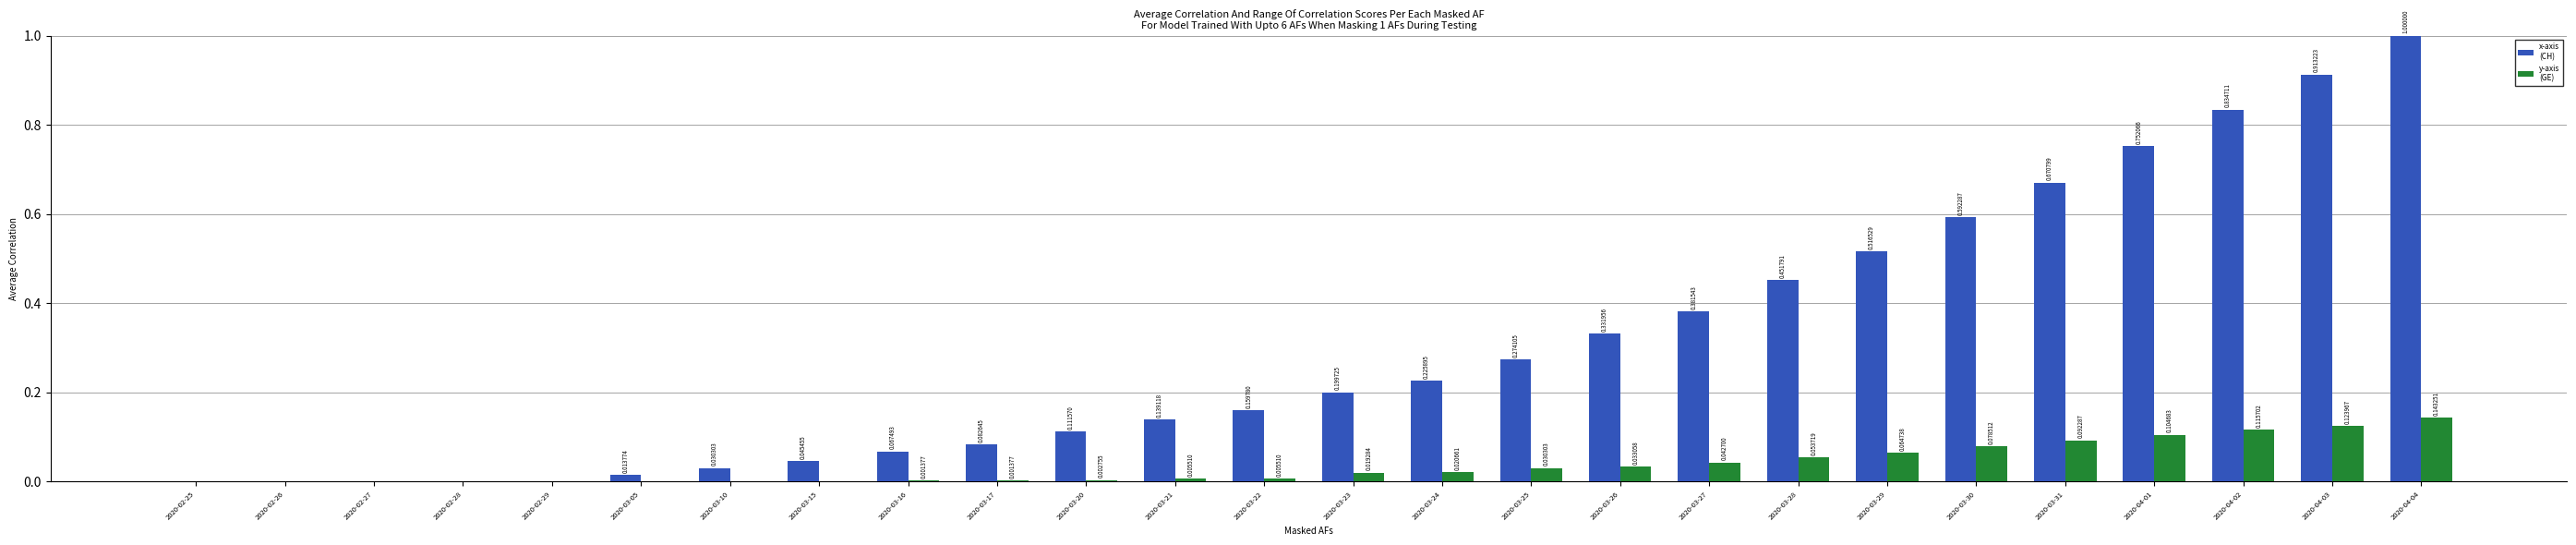

At which category is the sum across all series the highest?

2020-04-04